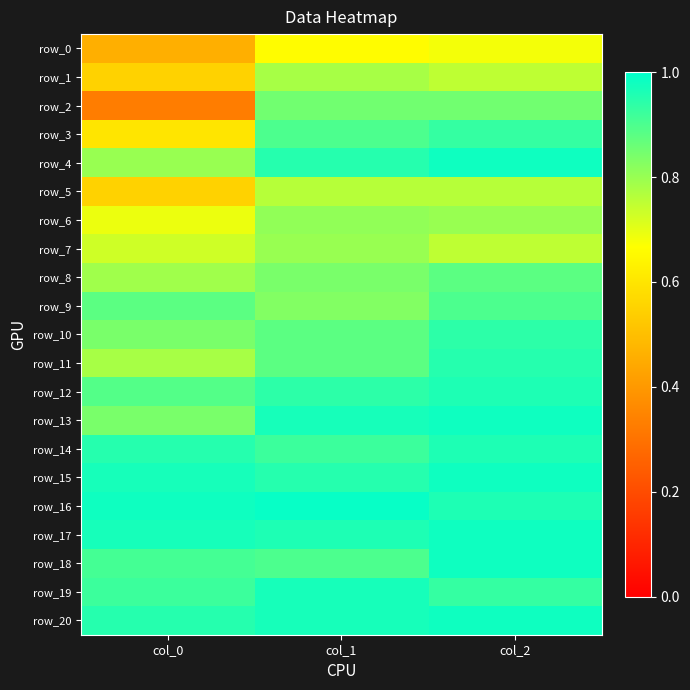

Which label corresponds to the largest value in the chart?

col_1